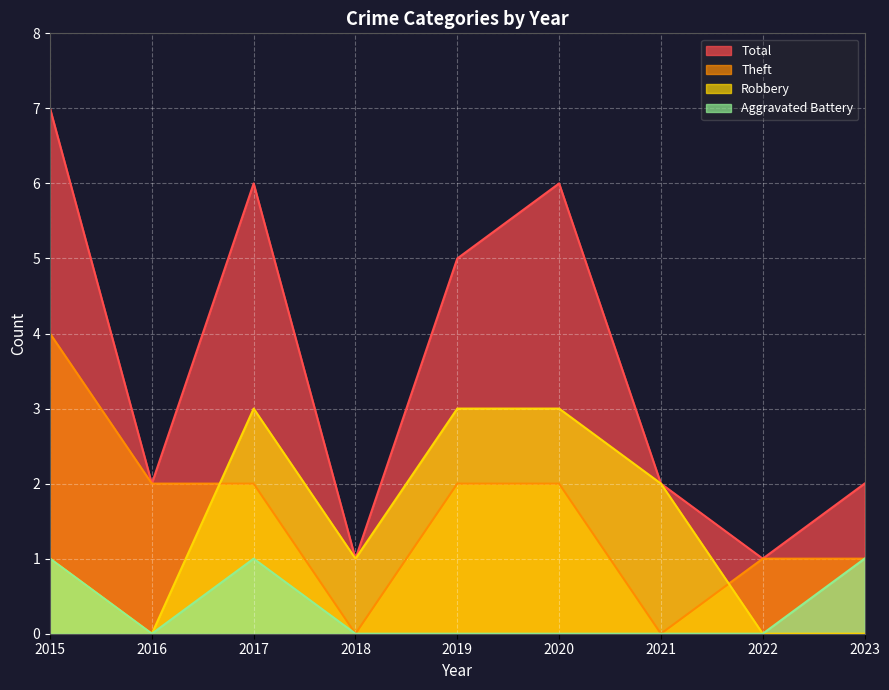

How many positive values does the Theft series have?

7